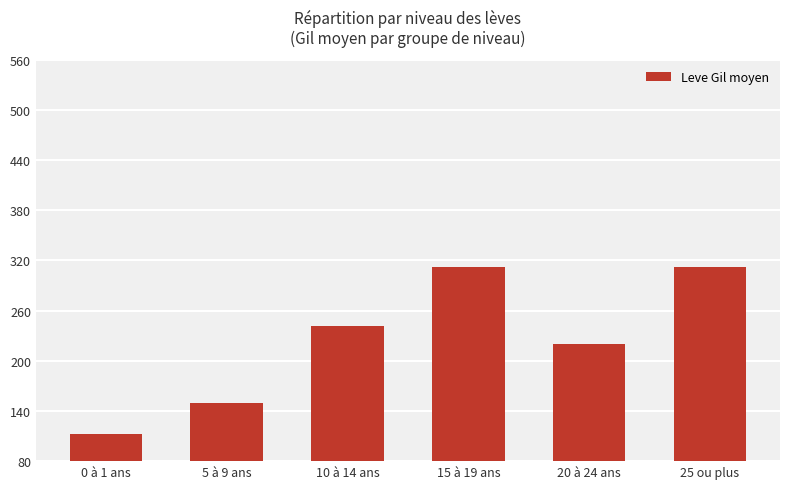

What is the average value?

225